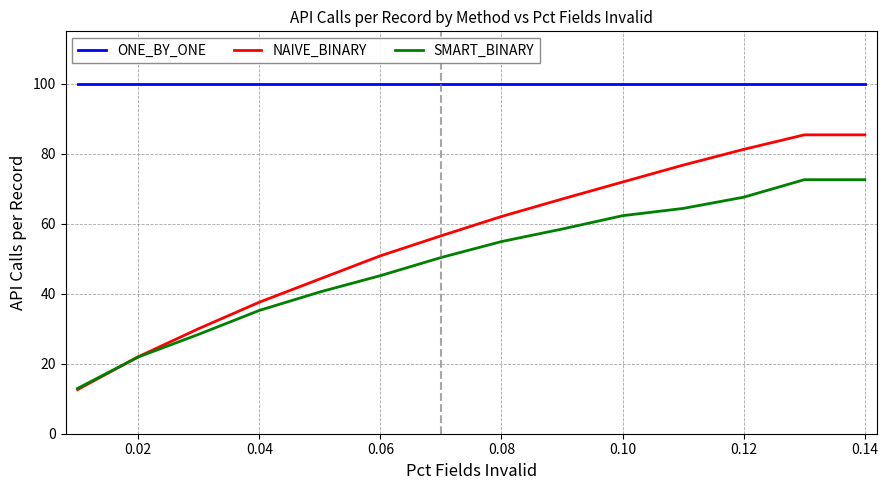

What is the highest value of the ONE_BY_ONE series?

100.0